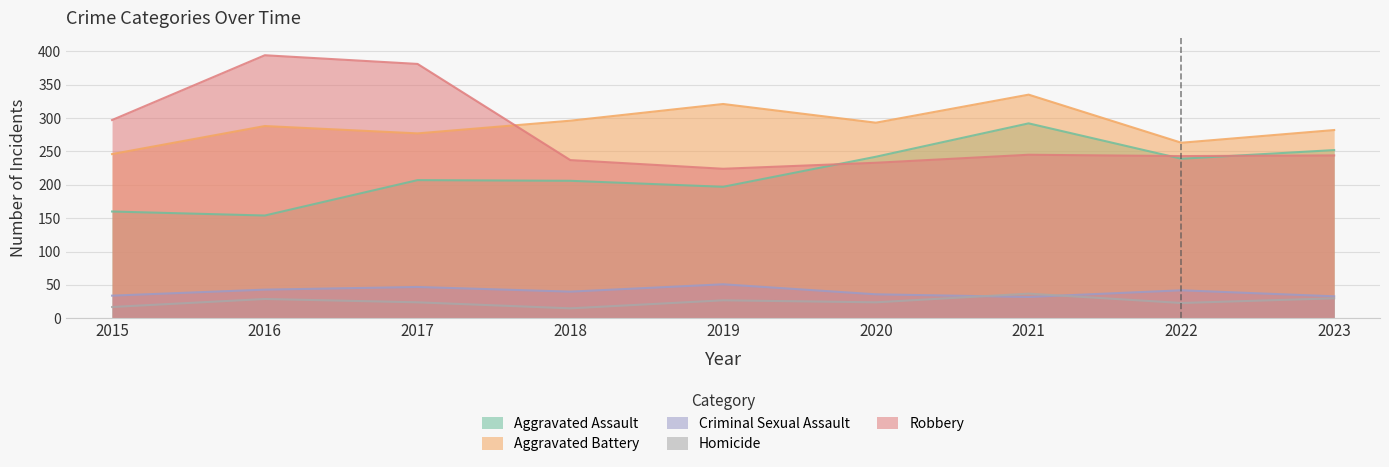

At which category is the sum across all series the highest?

2021